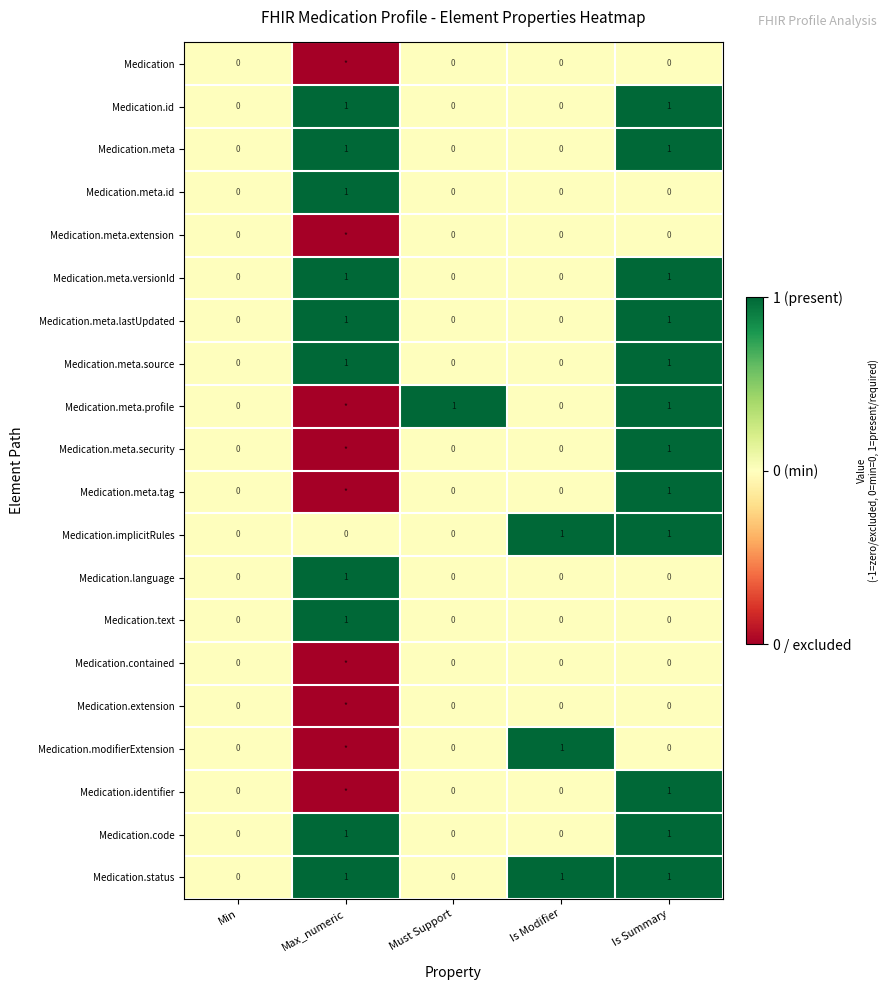

True or false: Medication.meta.id has a value of 1 at Max_numeric.

True